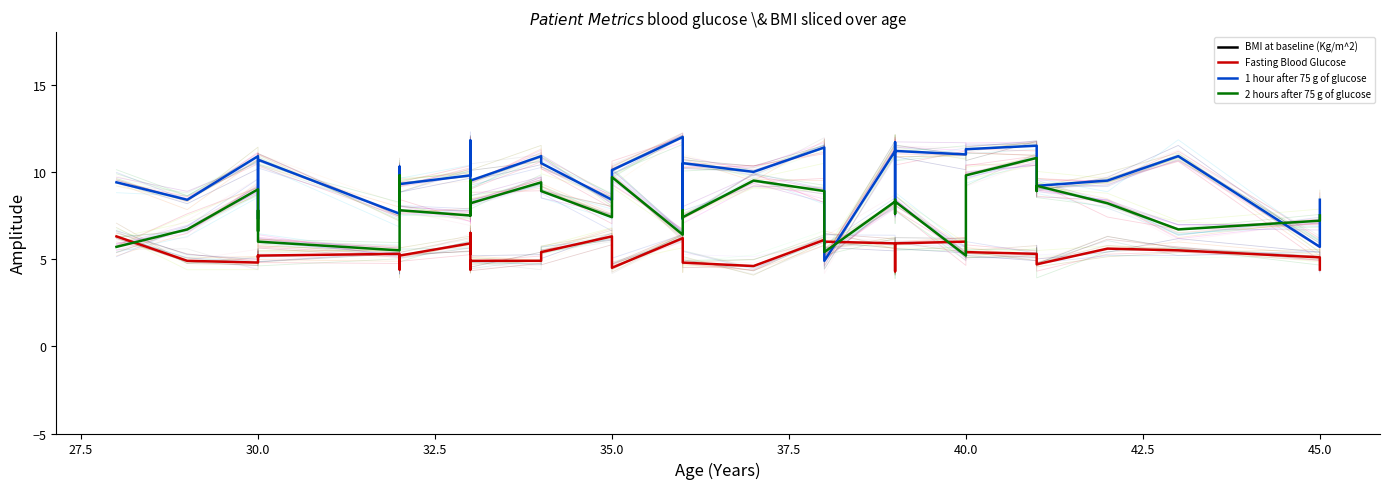

The value of 1 hour after 75 g of glucose at 15 is 15.9. True or false?

False